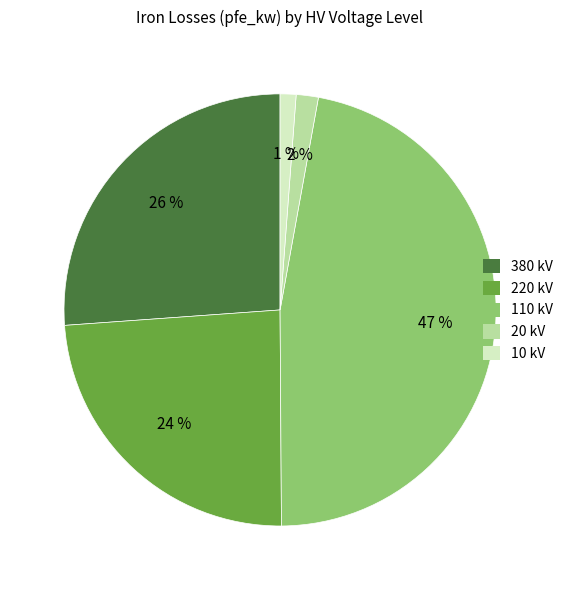

To the nearest percent, what is the average slice percentage?

20%